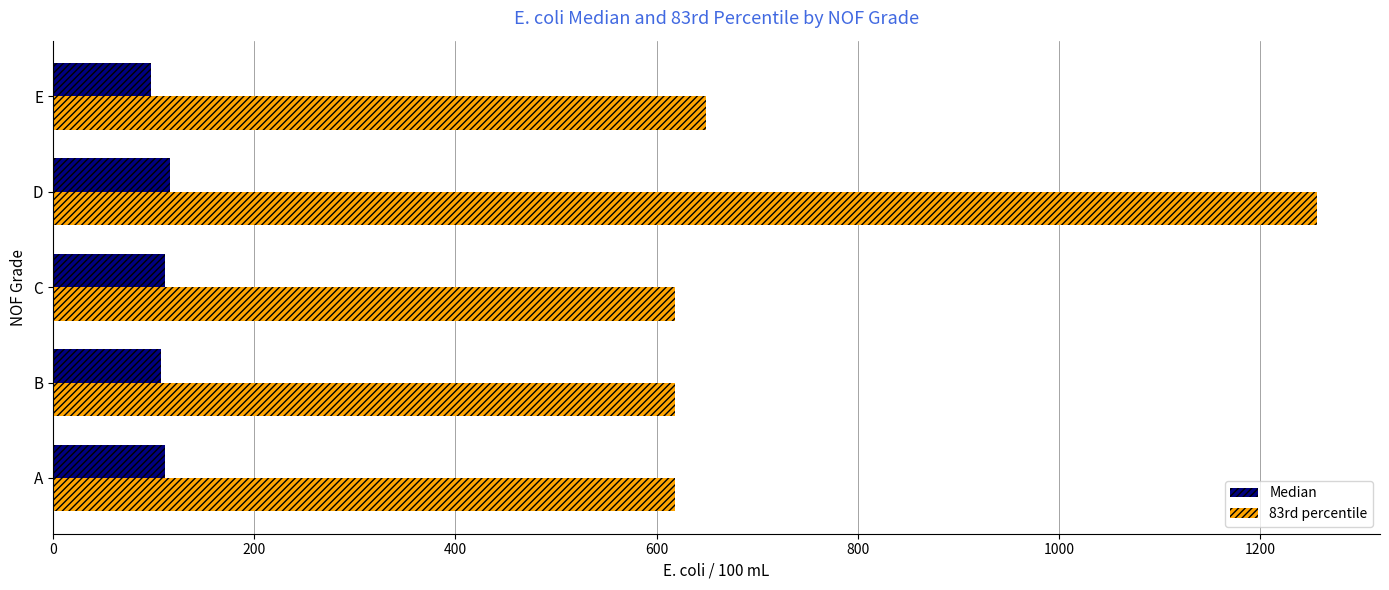

At which category does the chart reach its peak across all series?

D